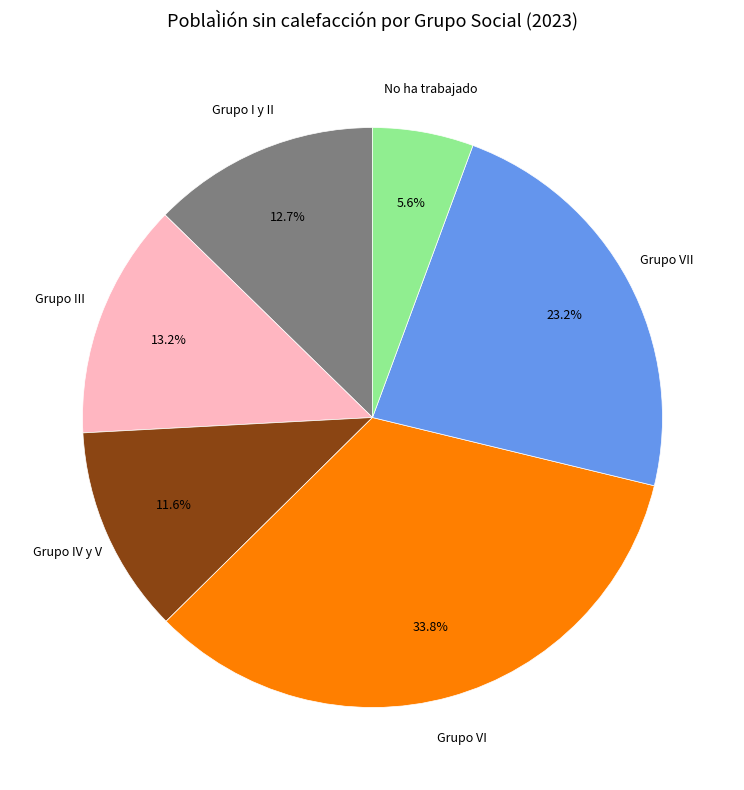

Does any single category account for the majority?

No